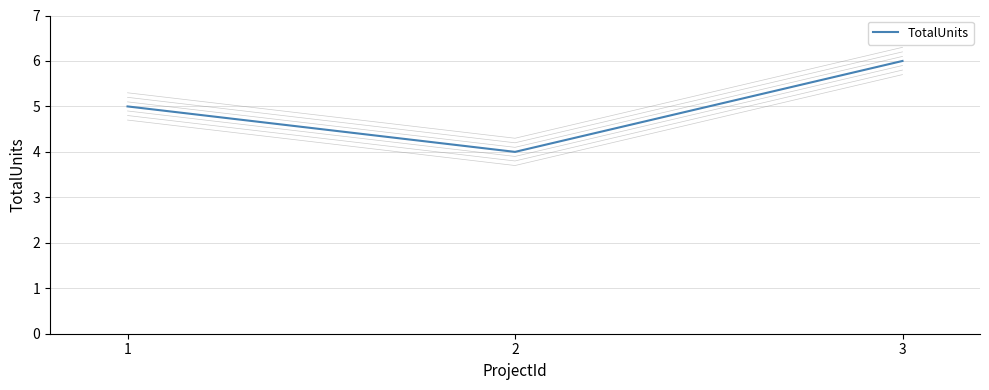

What is the change in value from 1 to 2?

-1